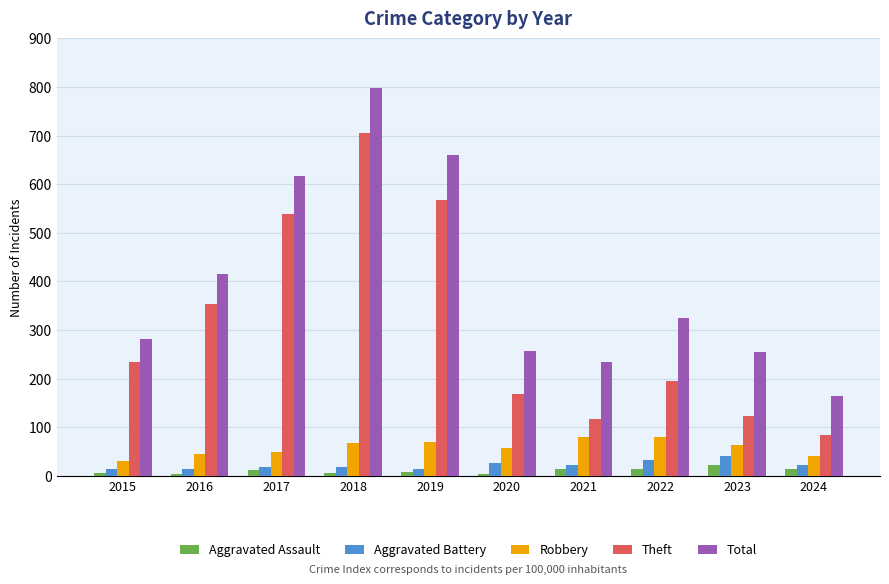

What is the total value across all series at 2019?

1319